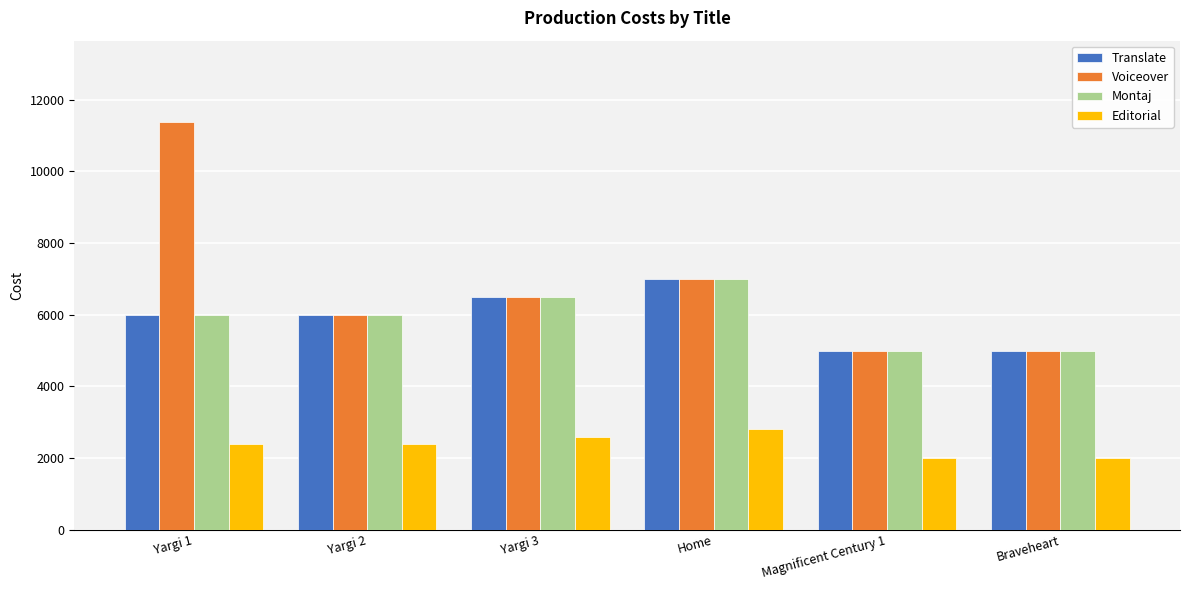

What is the value of the Editorial bar at the 2nd from the left?

2400